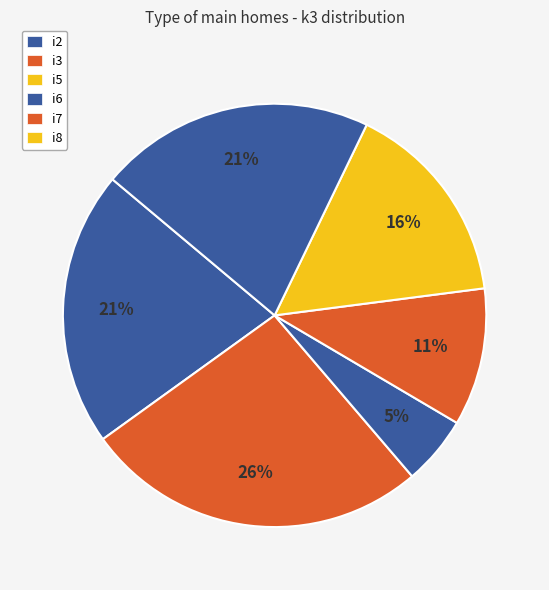

Which category has the biggest portion of the pie?

i3